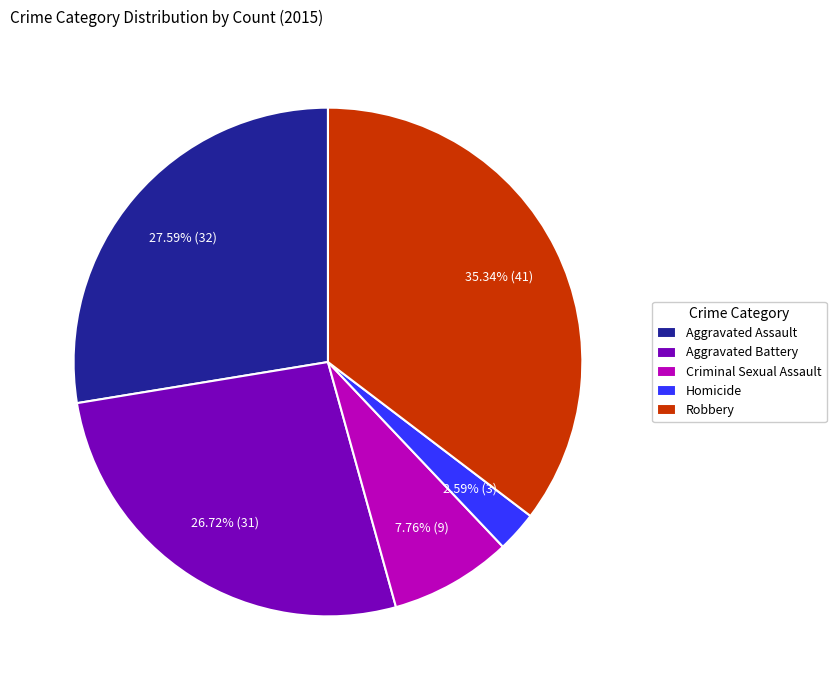

Which slice is the largest?

Robbery